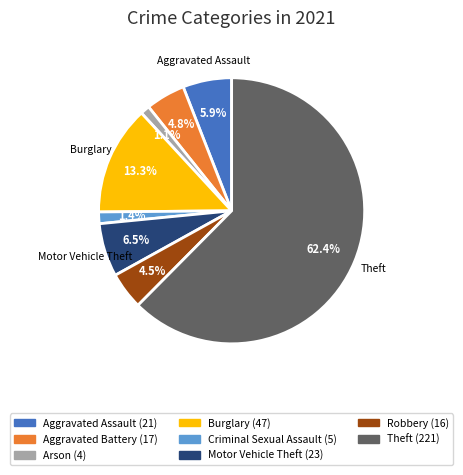

Does any single category account for the majority?

Yes